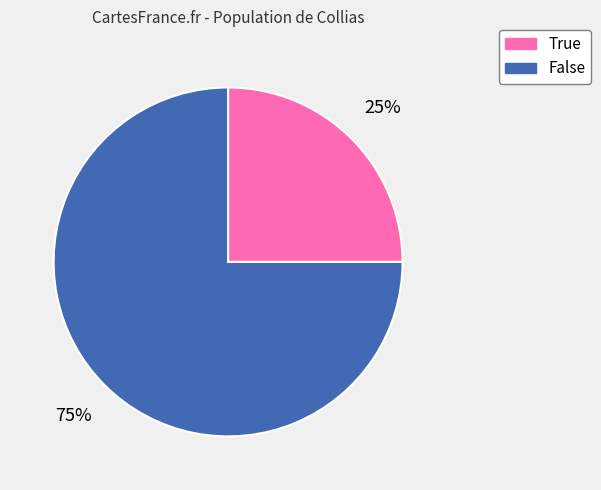

Count the number of slices in the pie.

2